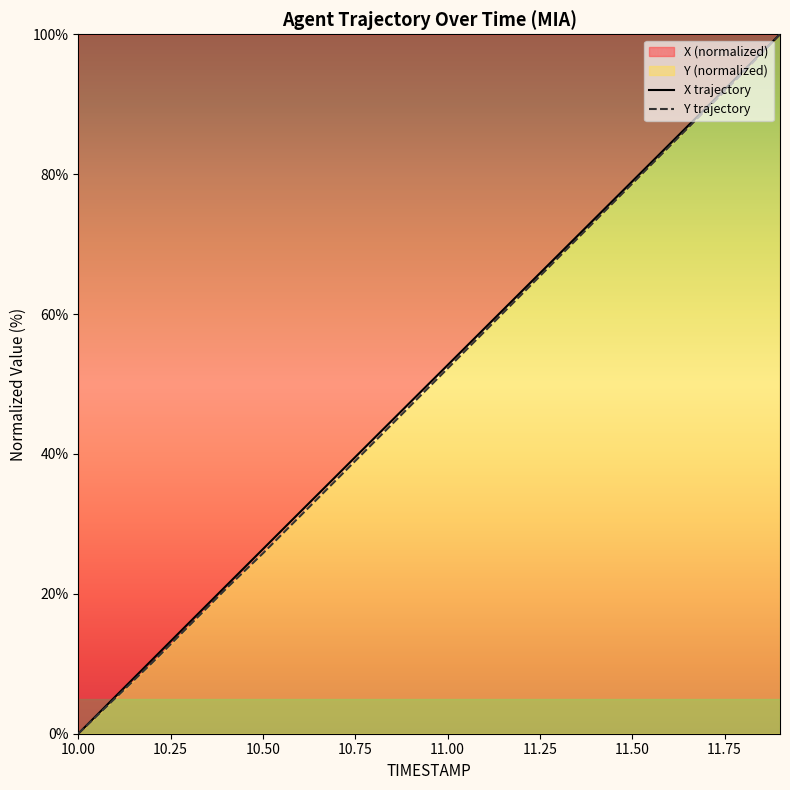

What is the maximum value shown in the chart?

100.0